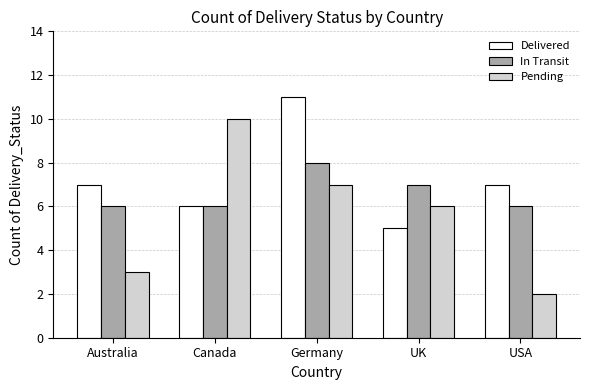

Which series has the largest range (max minus min)?

Pending